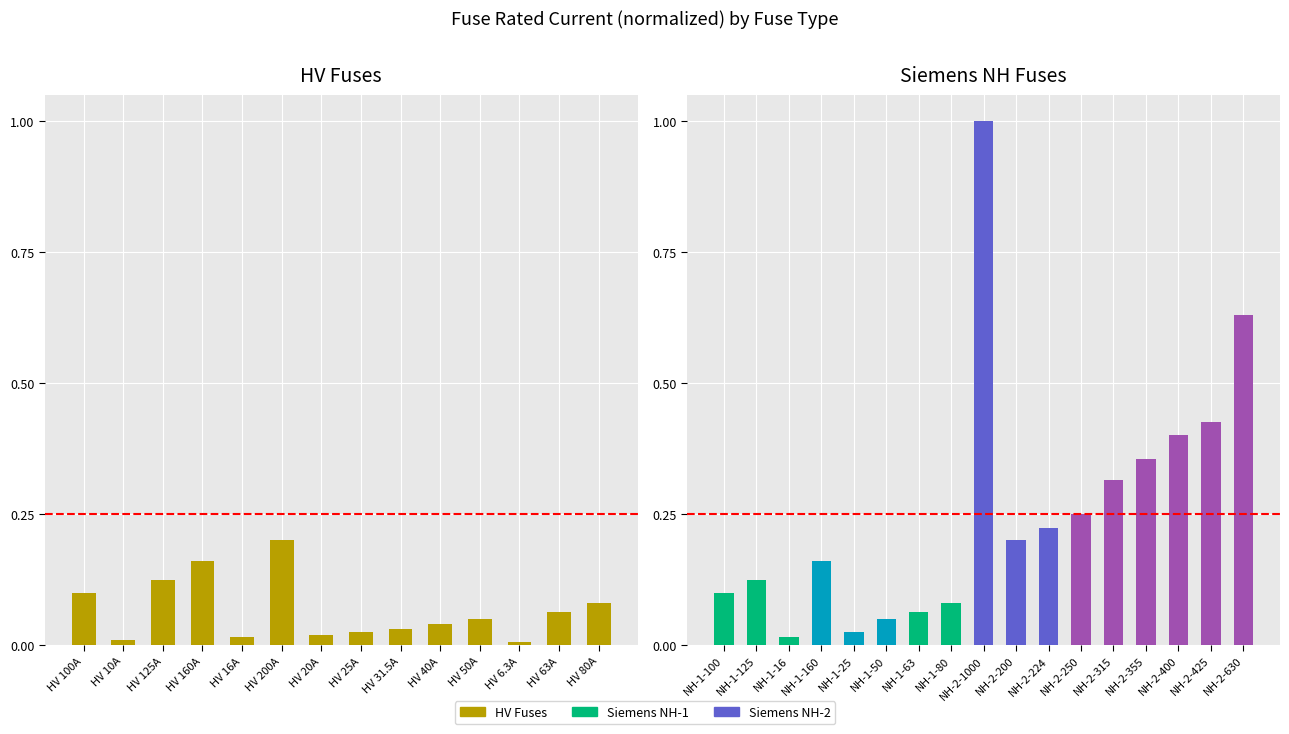

Rank the categories by value from lowest to highest.

HV 6.3A, HV 10A, HV 16A, HV 20A, HV 25A, HV 31.5A, HV 40A, HV 50A, HV 63A, HV 80A, HV 100A, HV 125A, HV 160A, HV 200A